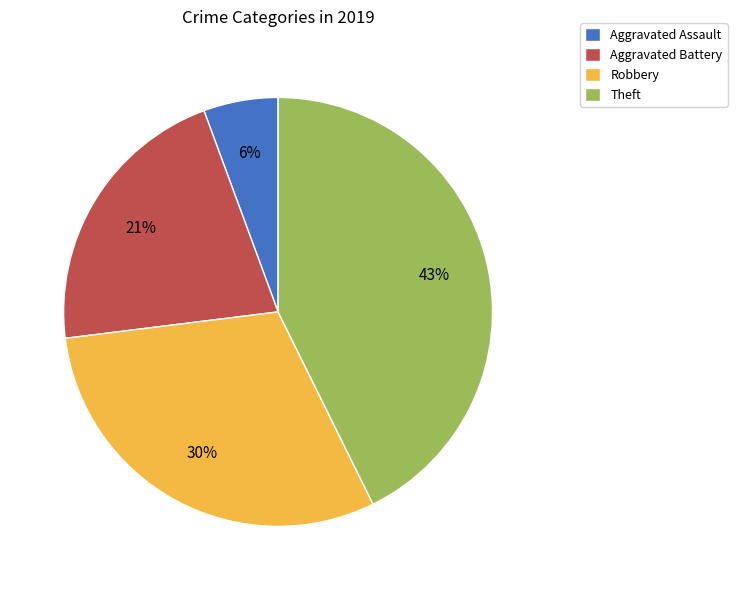

Is there any slice that represents more than half of the pie?

No